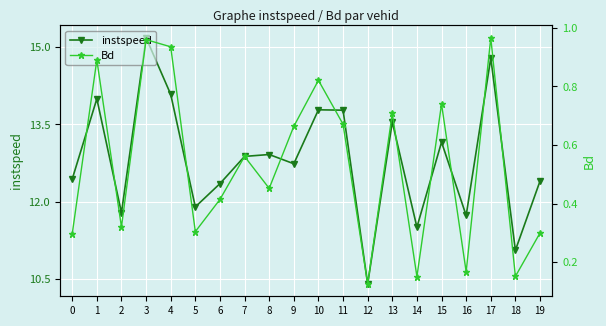

What are all the series names shown in the legend?

instspeed, Bd